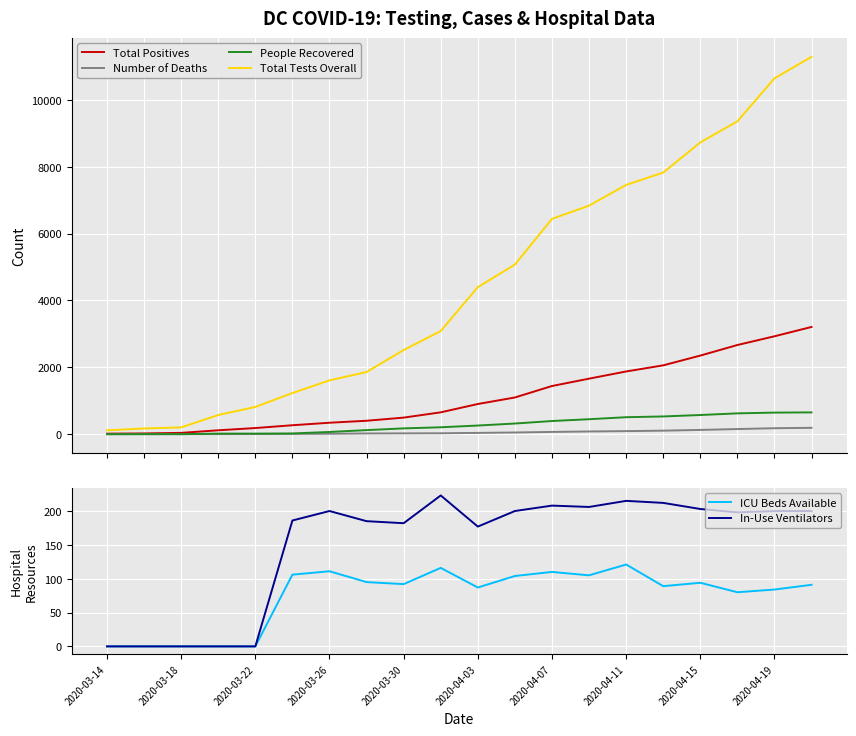

True or false: Number of Deaths and Total Tests Overall cross at least once.

False